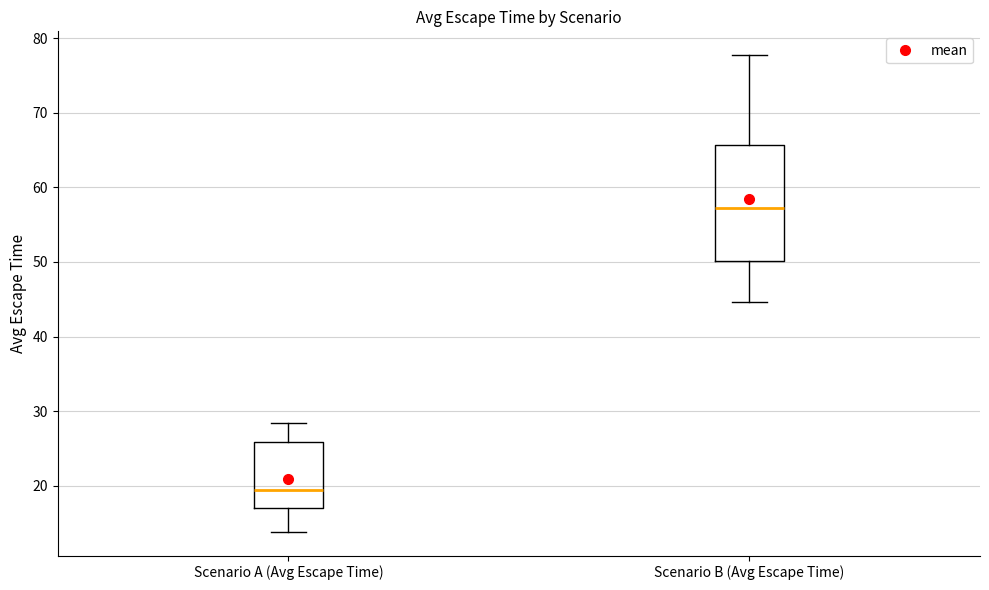

Reading left to right, transcribe this box plot: for each box, give where its median line is, the range the box spans, and where its two whiskers end, as read against the y-axis. The values are not printed on the chart, so give them approximately, as read against the axis.

Scenario A (Avg Escape Time): median 19, box 17 to 26, whiskers 14 to 28
Scenario B (Avg Escape Time): median 57, box 50 to 66, whiskers 45 to 78